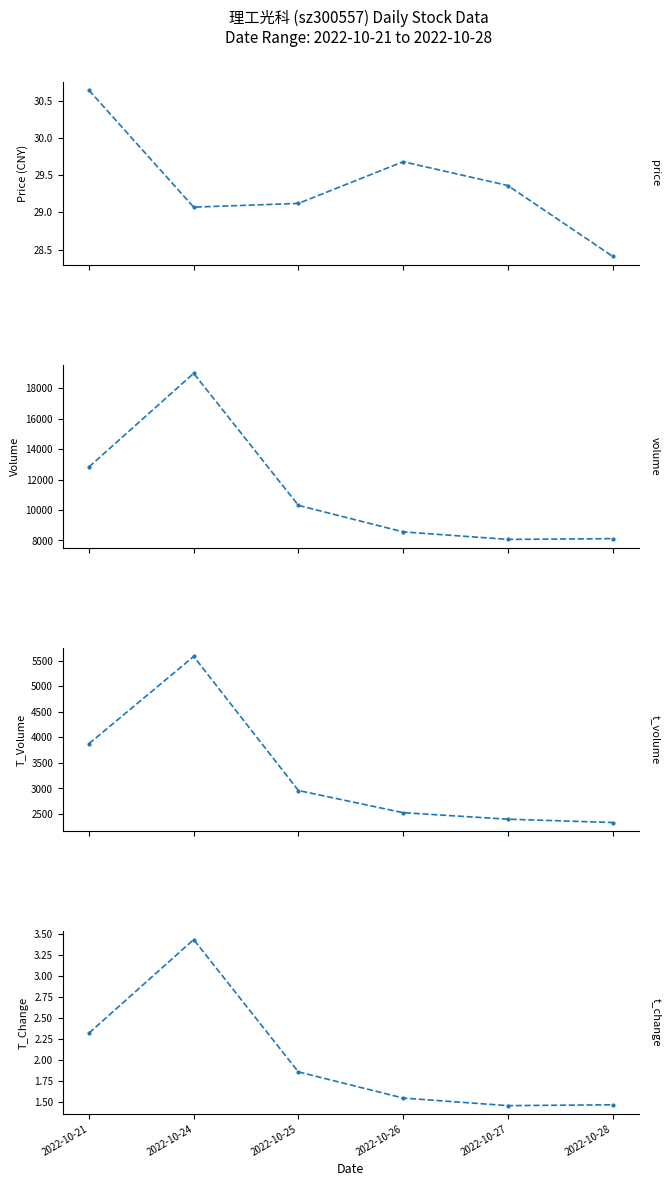

What is the value of the t_change point at the 3rd from the left?

1.9